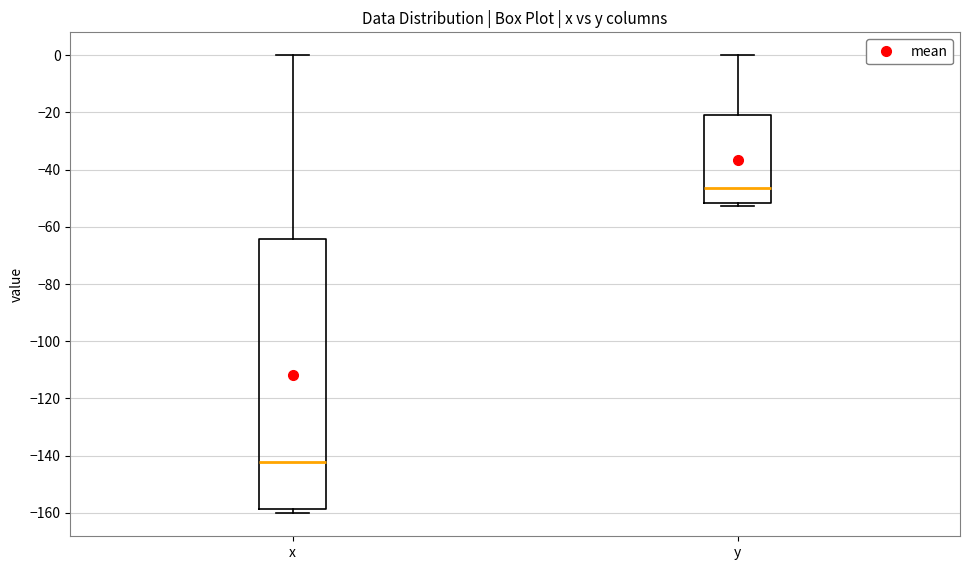

Reading left to right, read every box against the y-axis: the position of its median line, the range the box covers, and the ends of its whiskers. The values are not printed on the chart, so give them approximately, as read against the axis.

x: median -142, box -158 to -64, whiskers -160 to 0
y: median -46, box -52 to -22, whiskers -52 (just below the box's lower edge) to 0